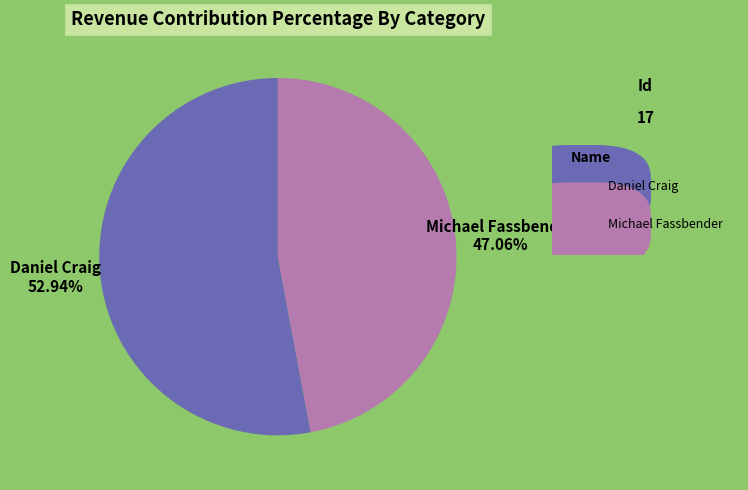

Approximately how many times larger is the value at Michael Fassbender compared to Daniel Craig?

0.9